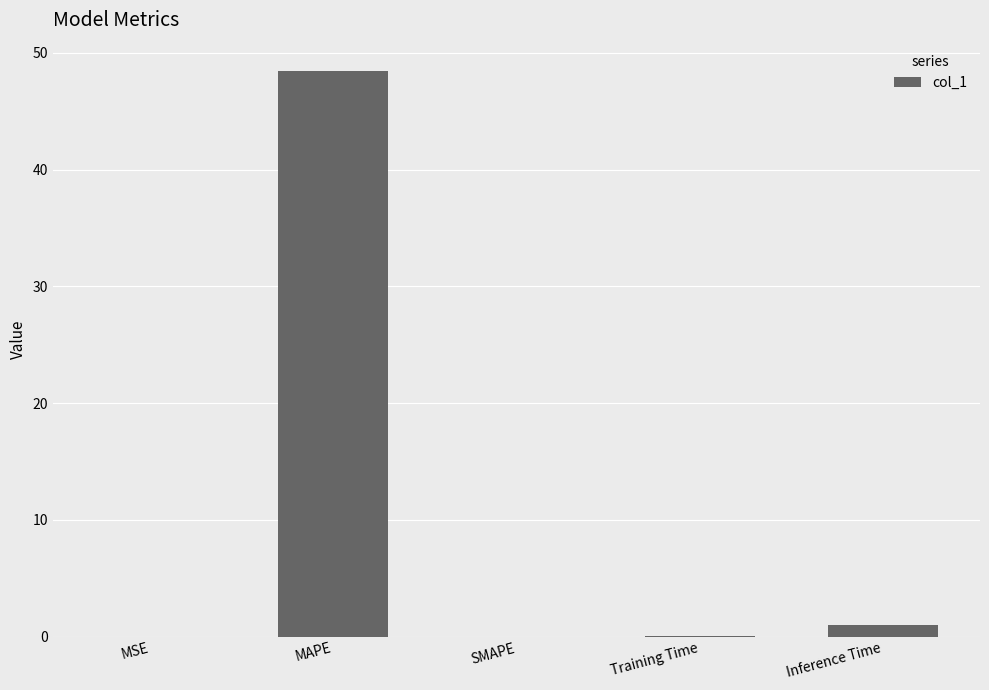

Are the bars horizontal?

No